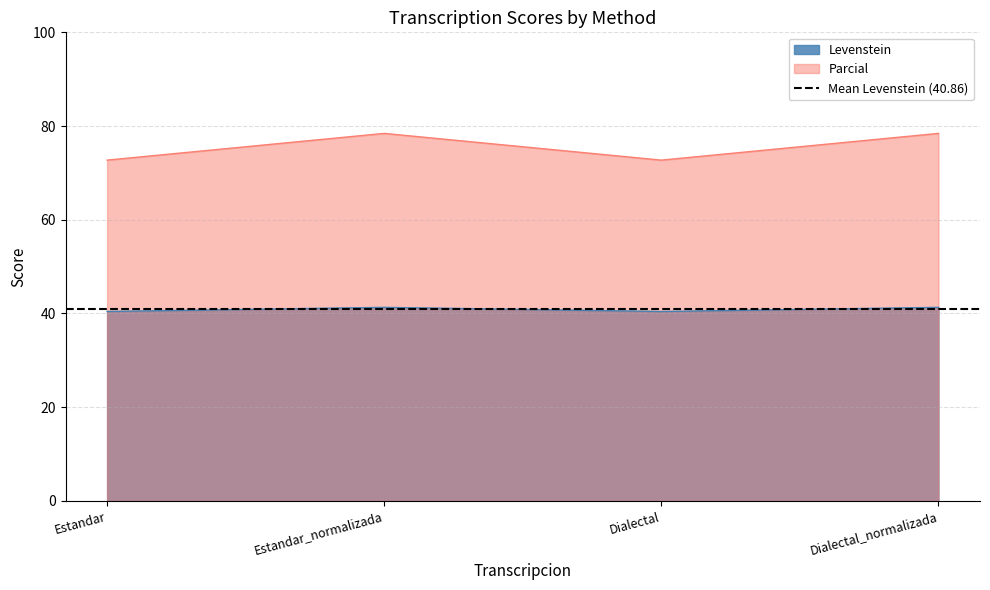

Which series has the largest total across all categories?

Parcial